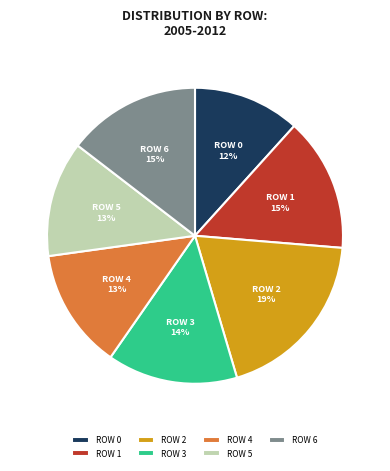

Does any single category account for the majority?

No